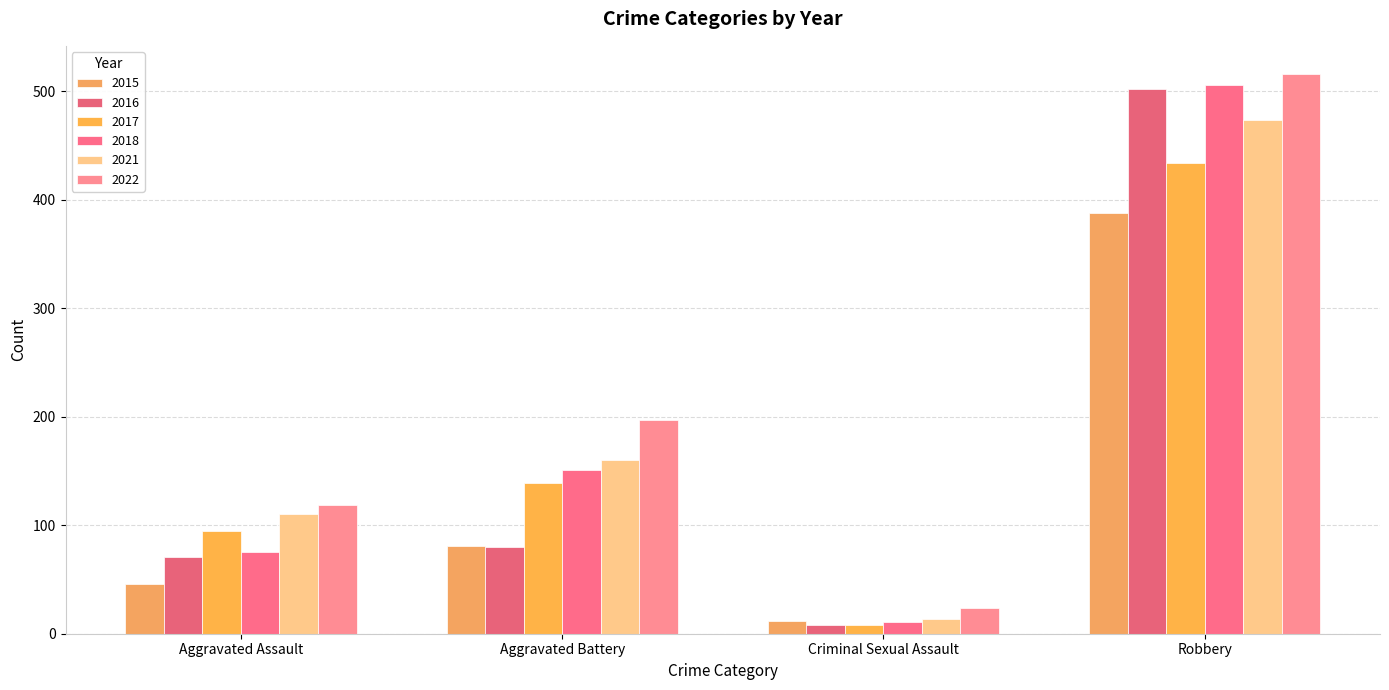

How many data points in 2021 are less than 160?

2